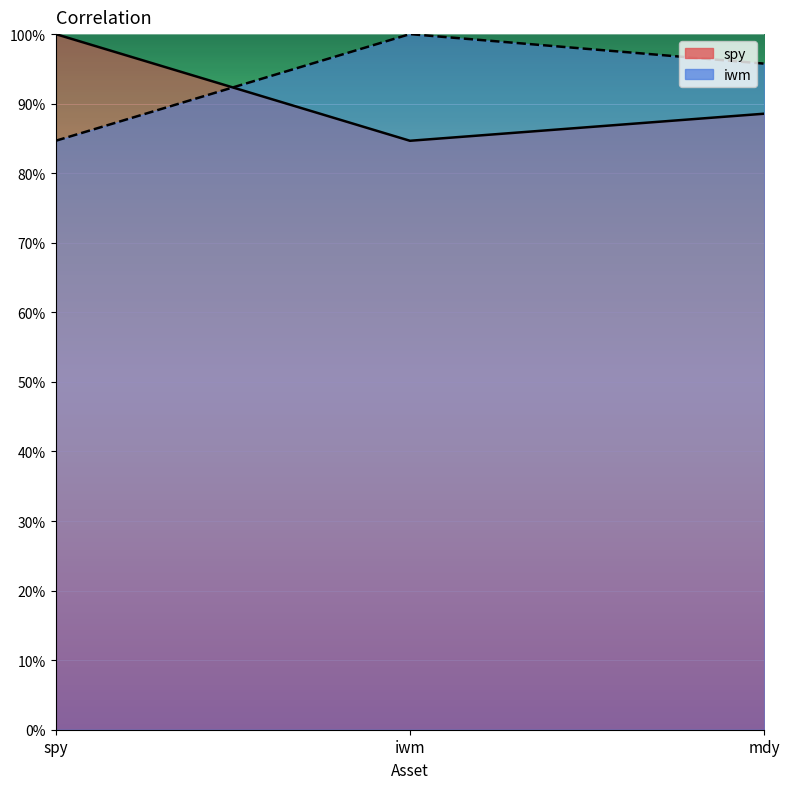

What is the highest value of the iwm series?

1.0